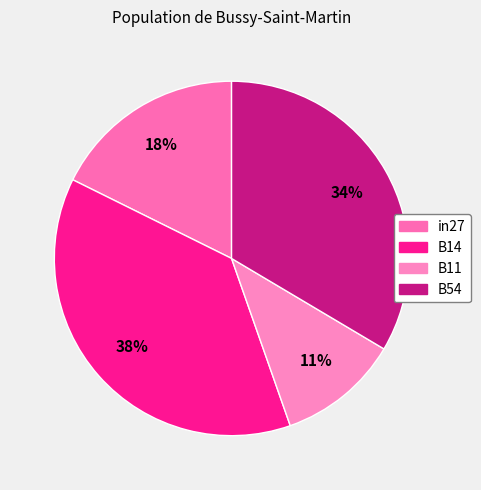

Which category has the biggest portion of the pie?

B14